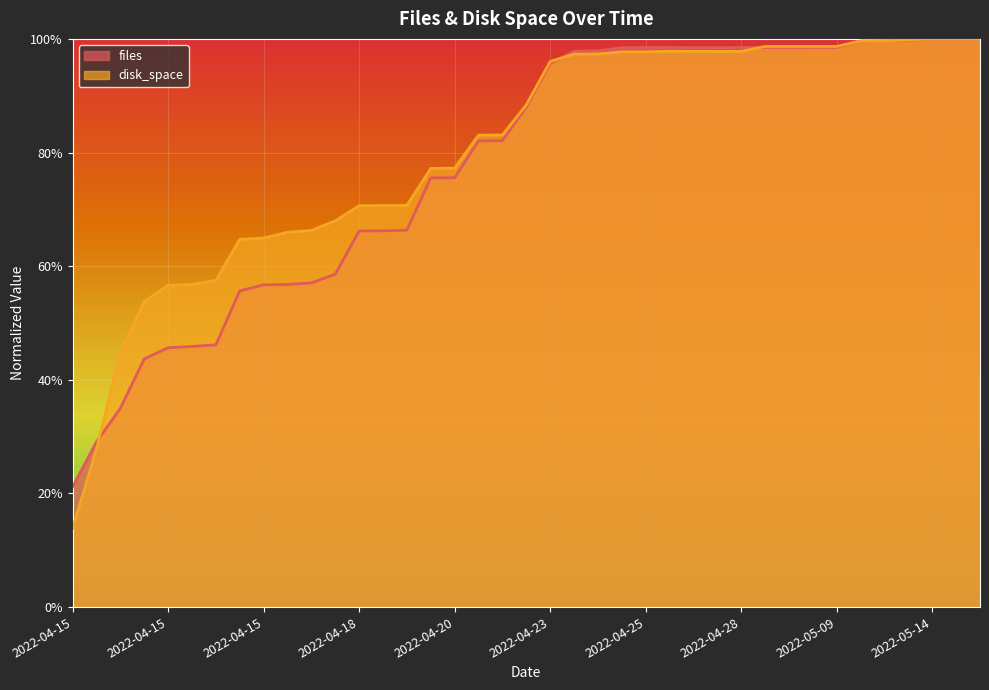

What is the difference between the second highest and second lowest values in the files series?

0.7